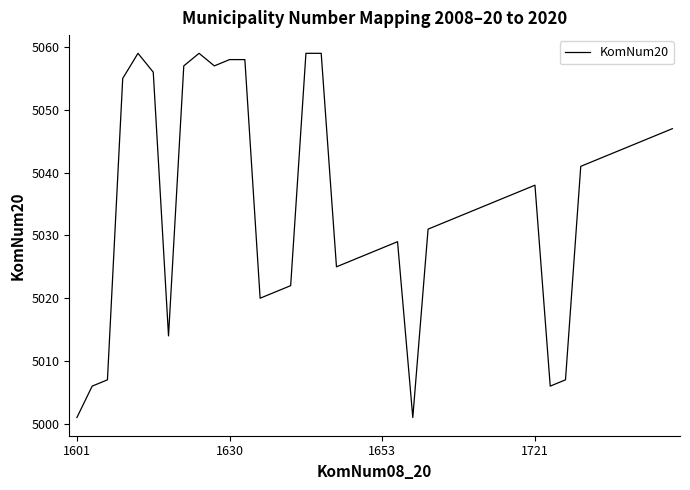

What is the maximum value shown in the chart?

5059